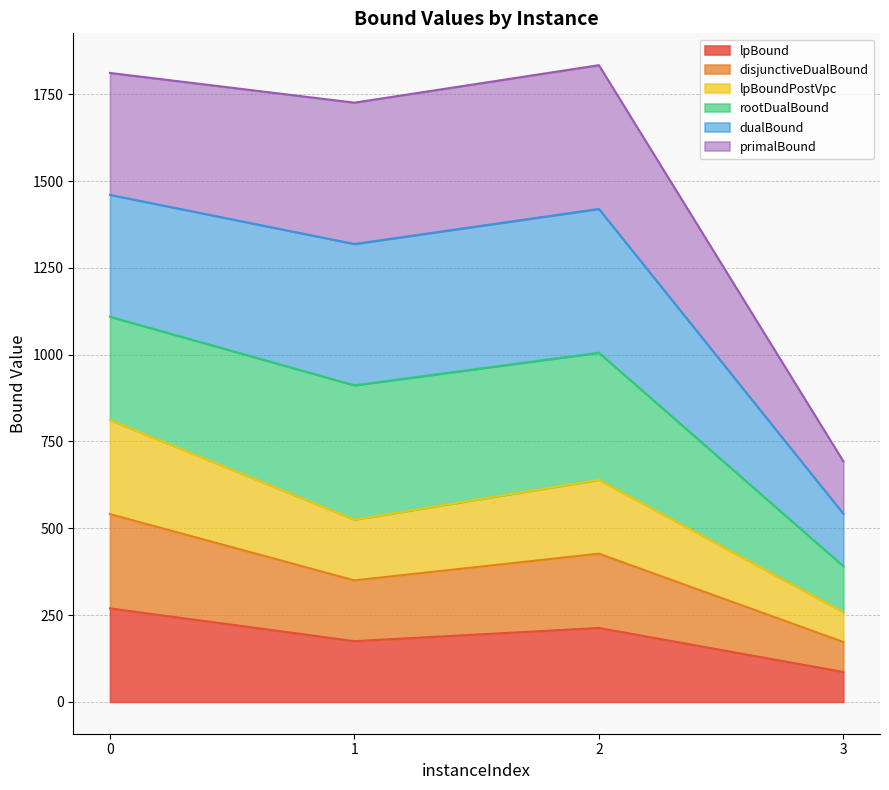

Does the chart have visible grid lines?

Yes